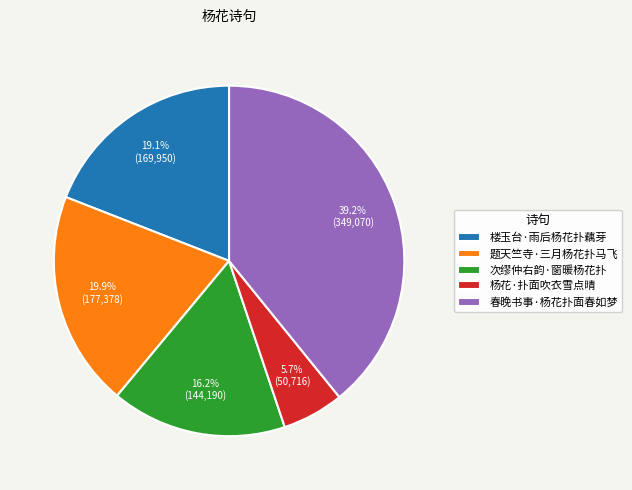

To the nearest percent, what percentage of the pie is 题天竺寺·三月杨花扑马飞?

20%